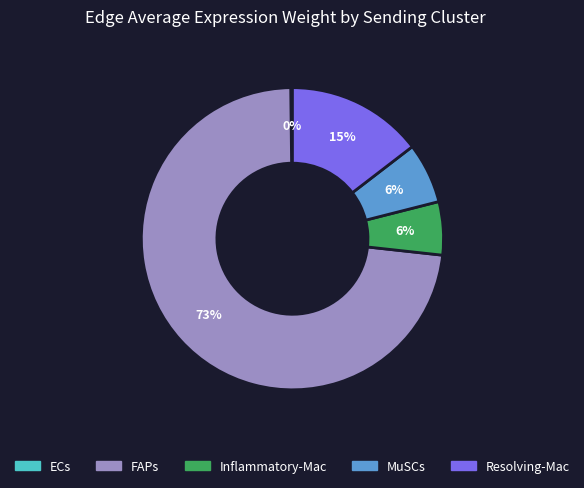

Does Resolving-Mac represent more than half of the total?

No